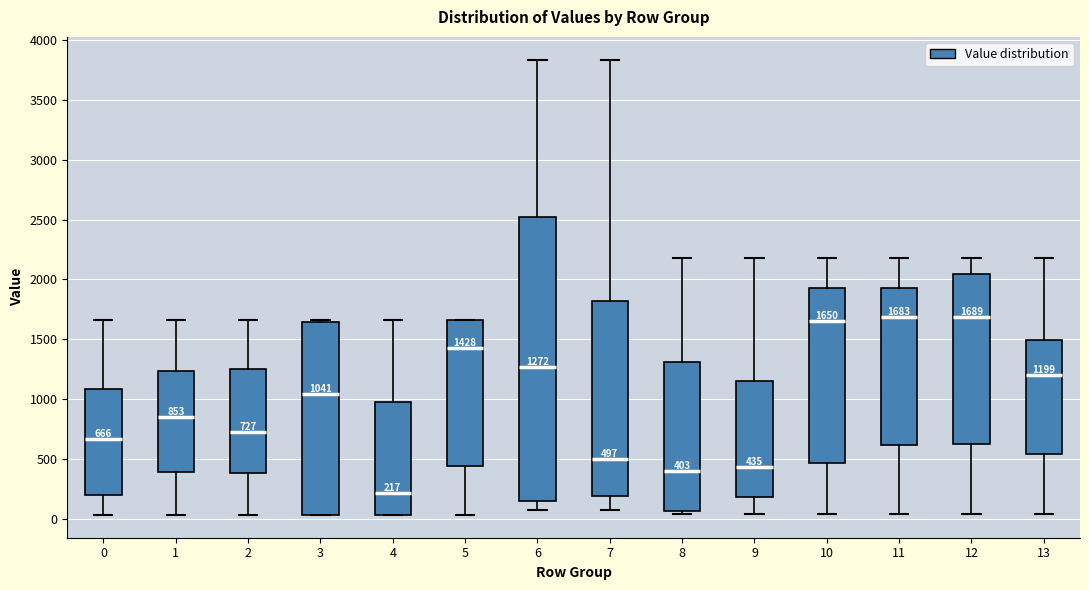

Which box is the tallest, from its lower edge to its upper edge?

6